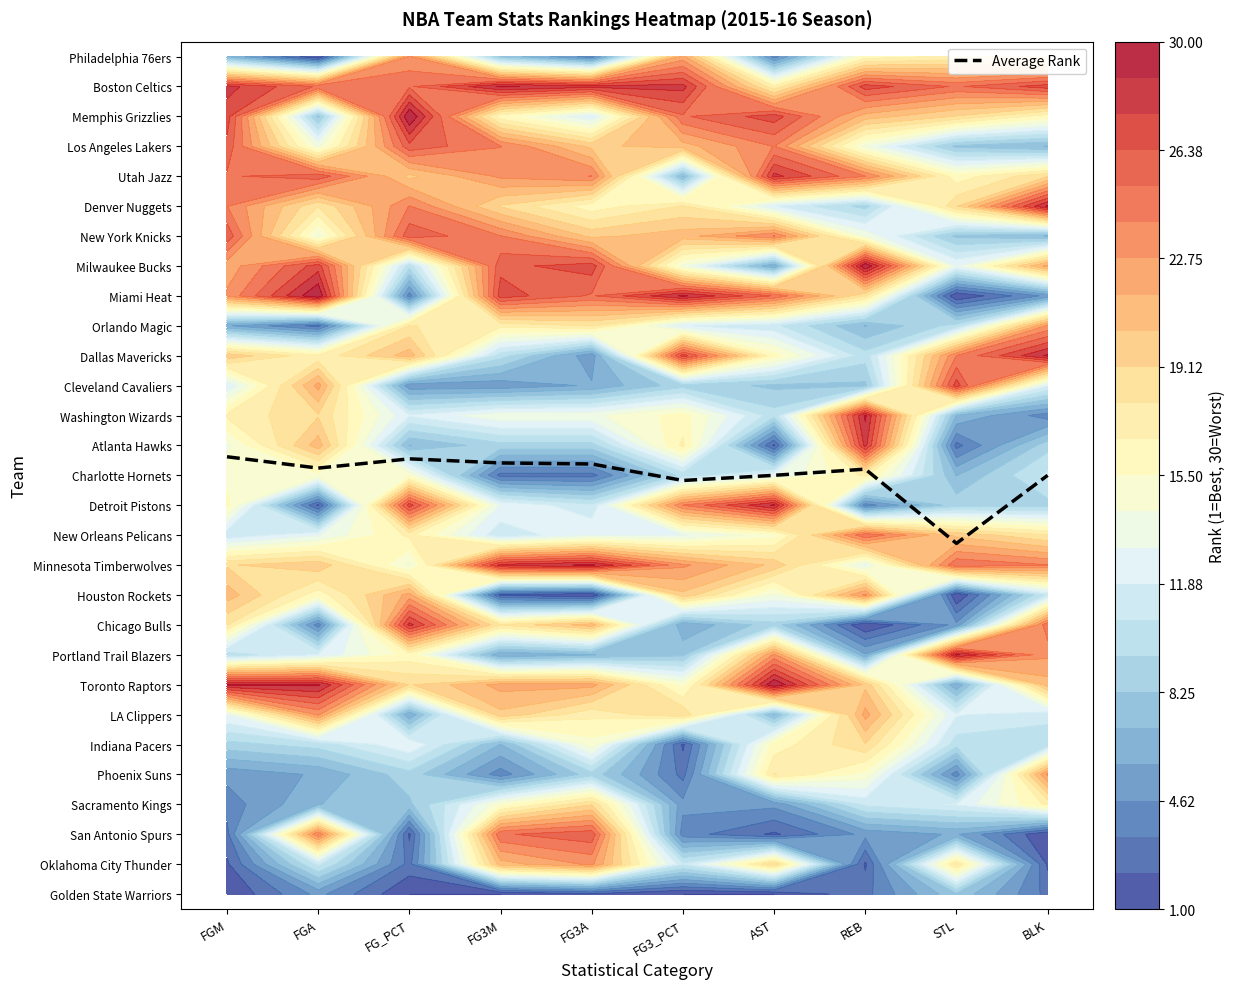

The value at FG3A is 14.4. True or false?

True